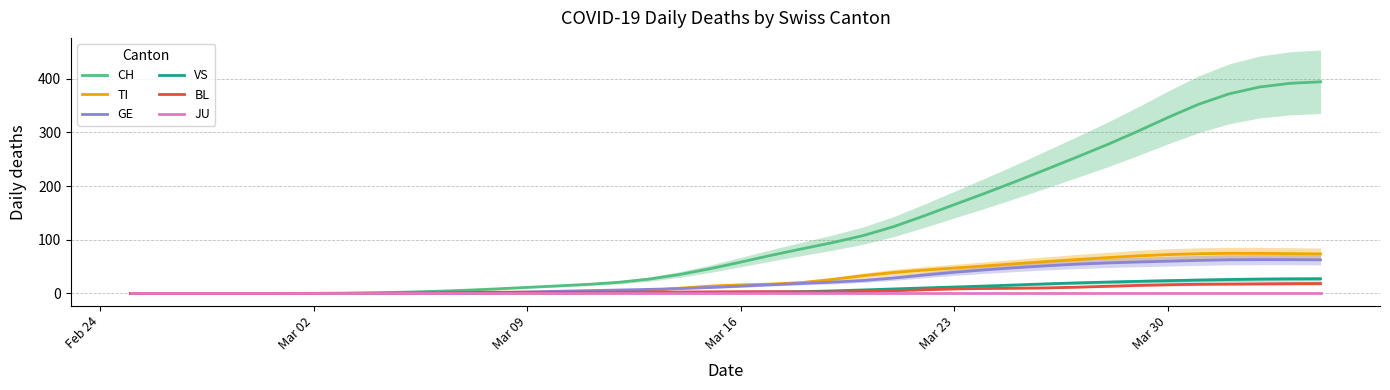

Where does the CH series first go above 58?

Mar 16